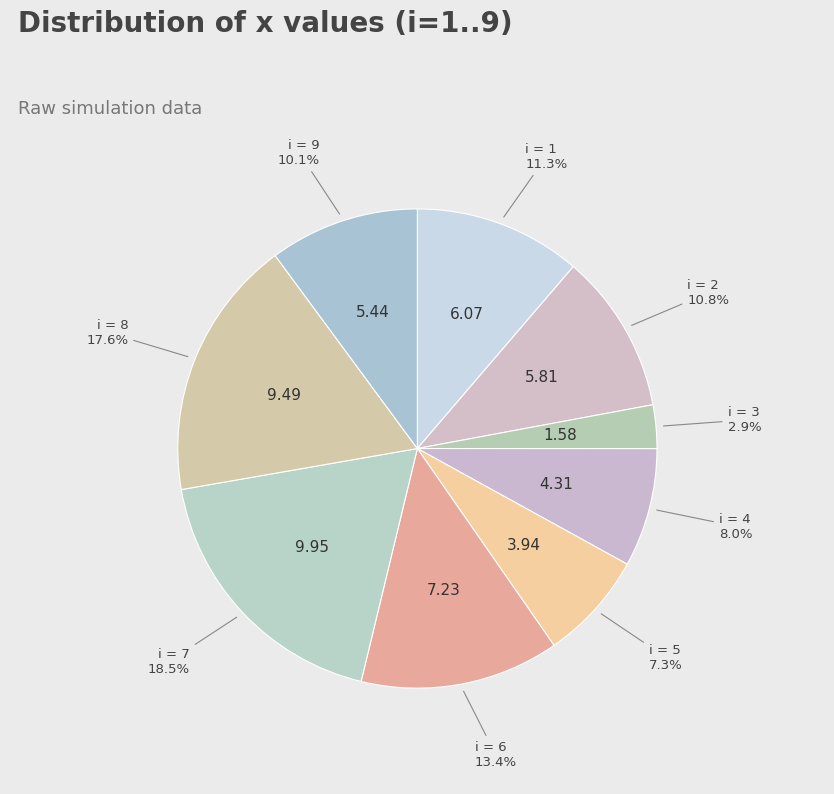

To the nearest percent, what is the average slice percentage?

11%